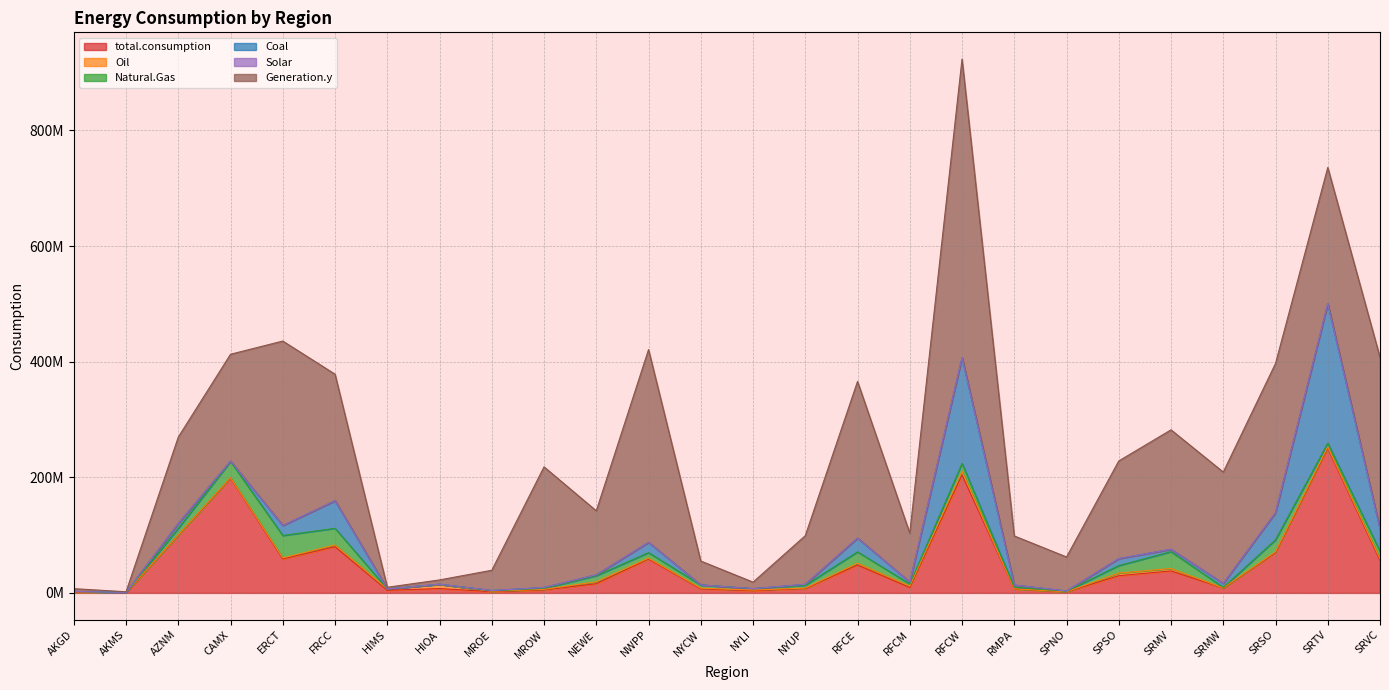

What are all the series names shown in the legend?

total.consumption, Oil, Natural.Gas, Coal, Solar, Generation.y